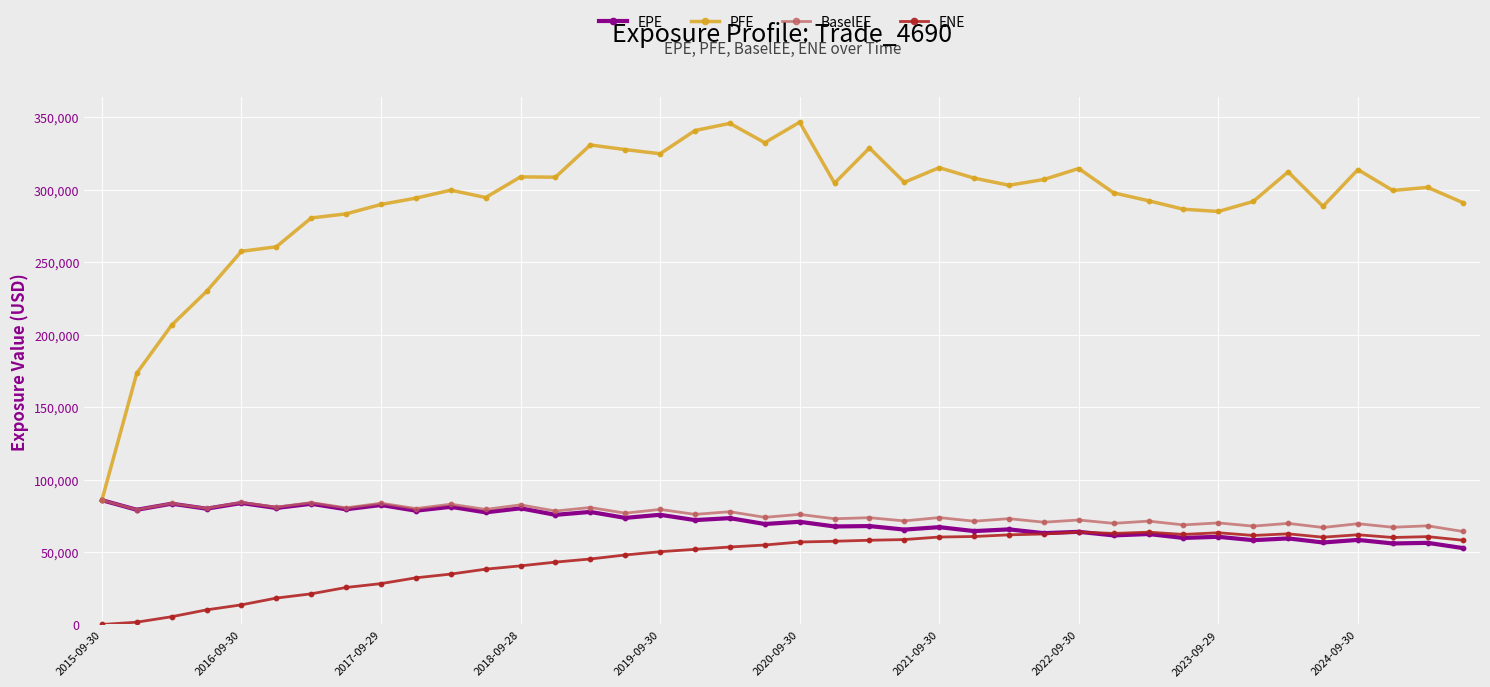

Which series has the largest total across all categories?

PFE